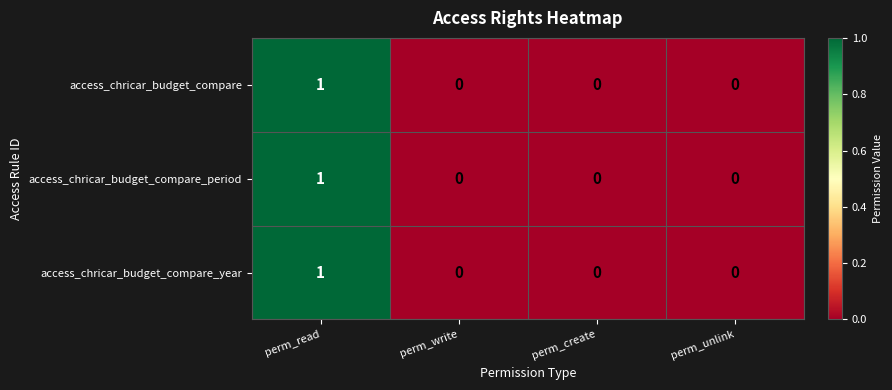

The access_chricar_budget_compare_period series shows 0 at perm_unlink. True or false?

True